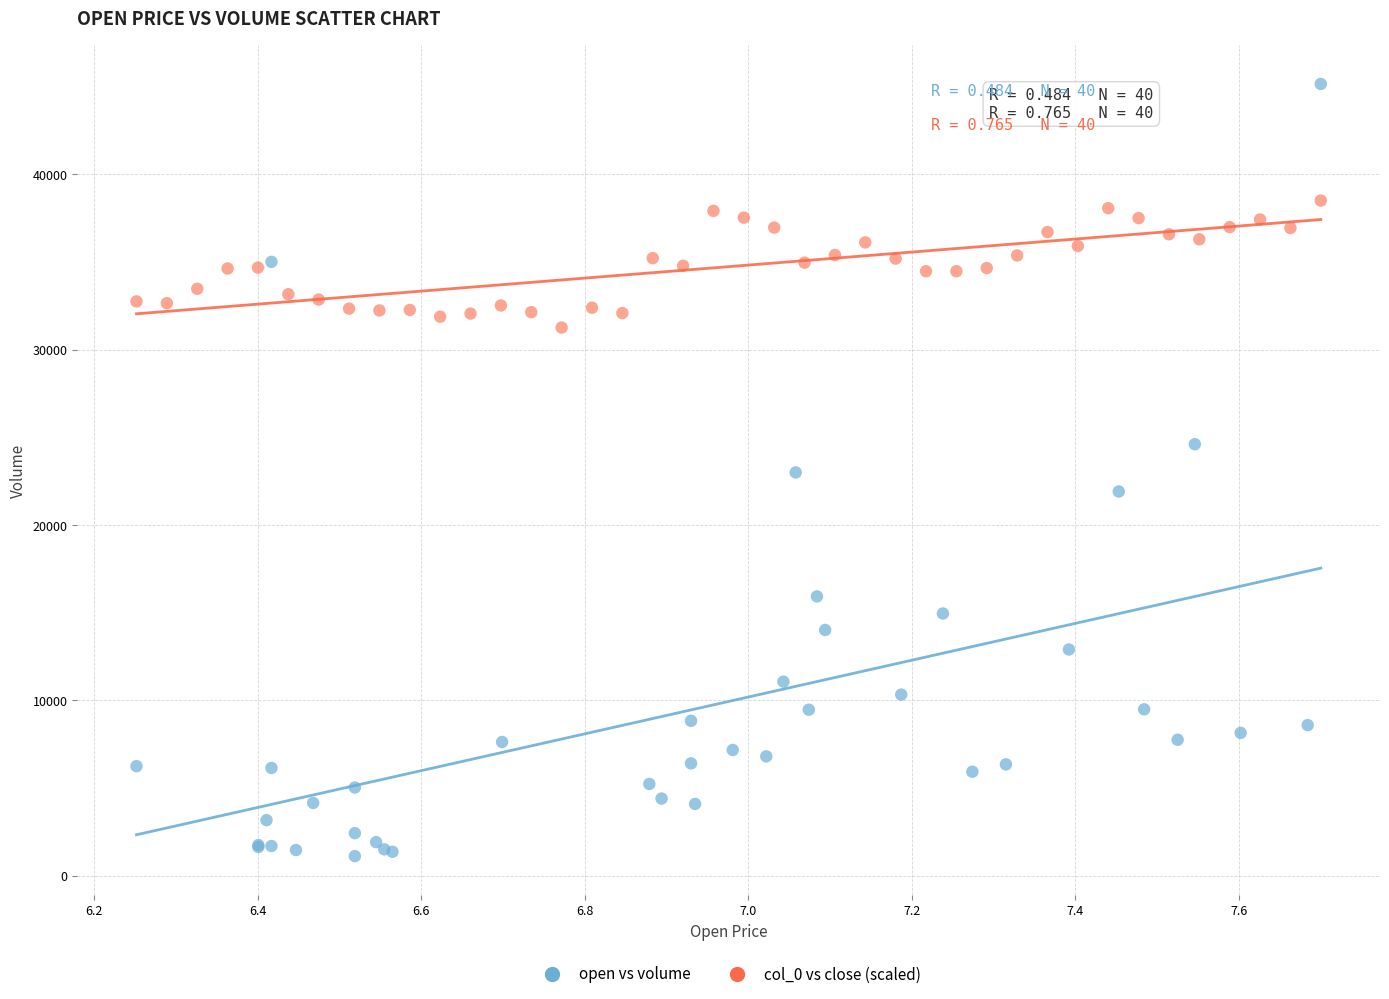

What are all the series names shown in the legend?

open vs volume, col_0 vs close (scaled)